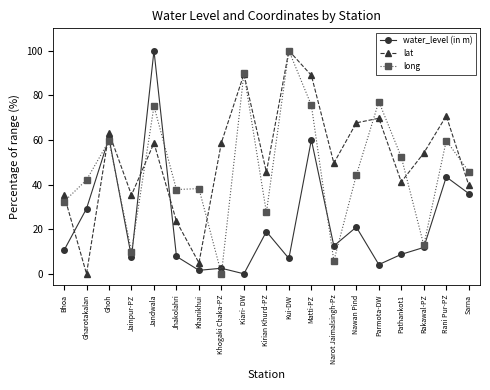

List the series in order of their overall mean, lowest first.

water_level (in m), long, lat